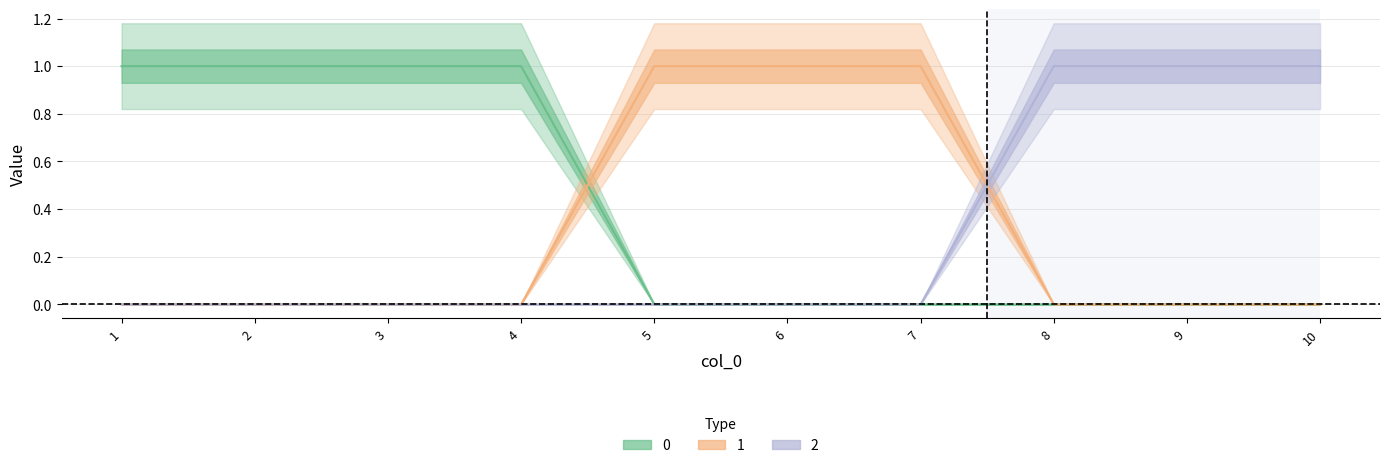

Rank the series at 2 from highest to lowest value.

0, 1, 2